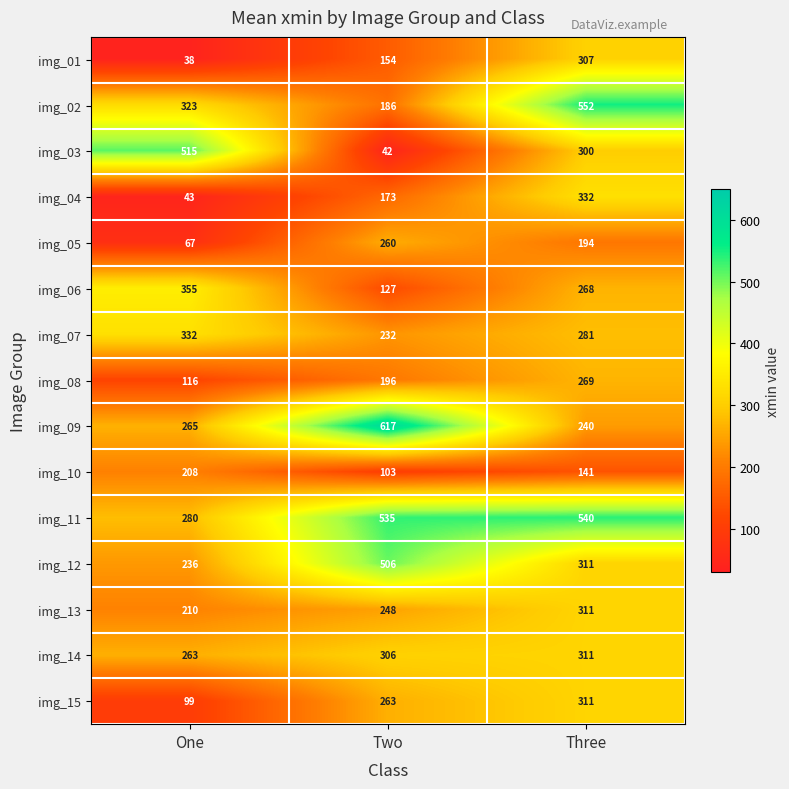

Rank the series at Two from highest to lowest value.

img_09, img_11, img_12, img_14, img_15, img_05, img_13, img_07, img_08, img_02, img_04, img_01, img_06, img_10, img_03